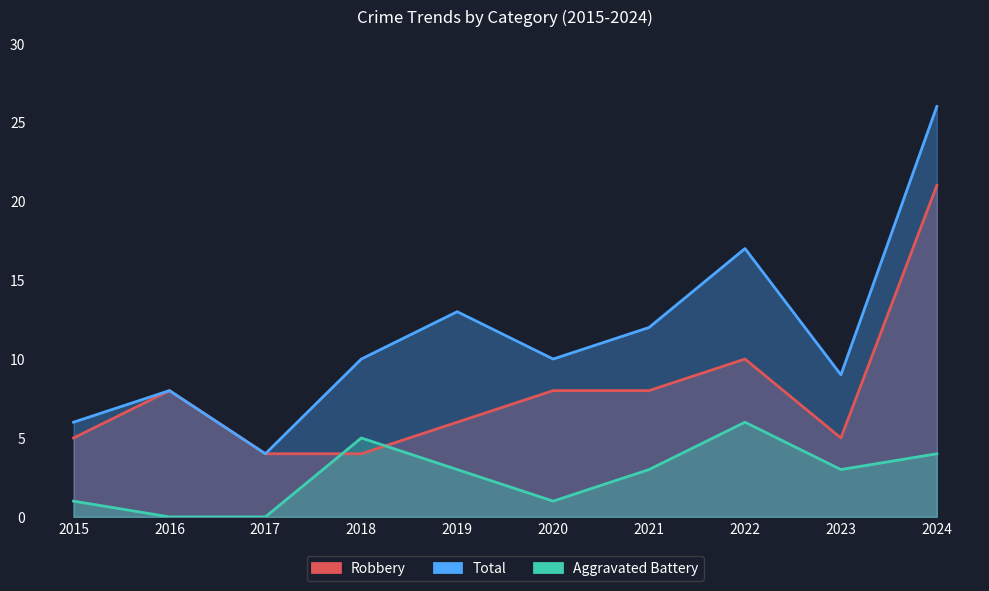

Which category has the lowest value across all series?

2016